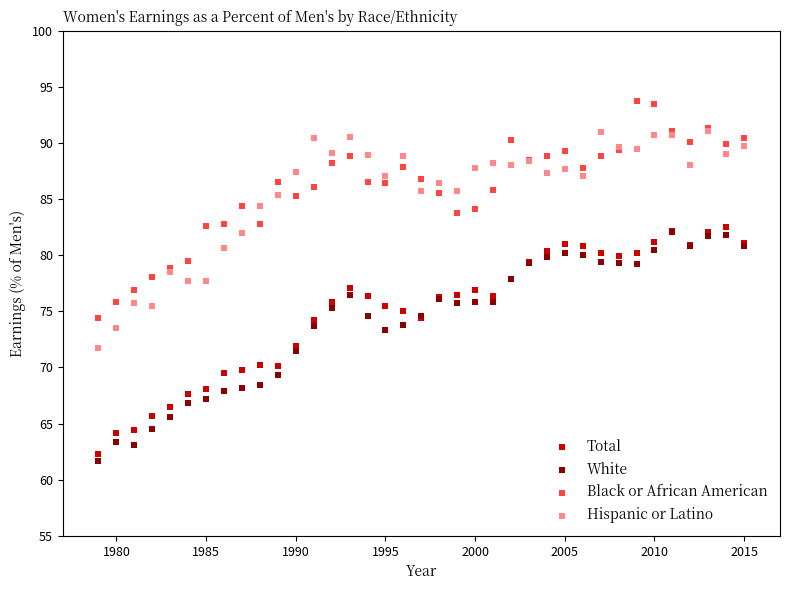

What are all the series names shown in the legend?

Total, White, Black or African American, Hispanic or Latino